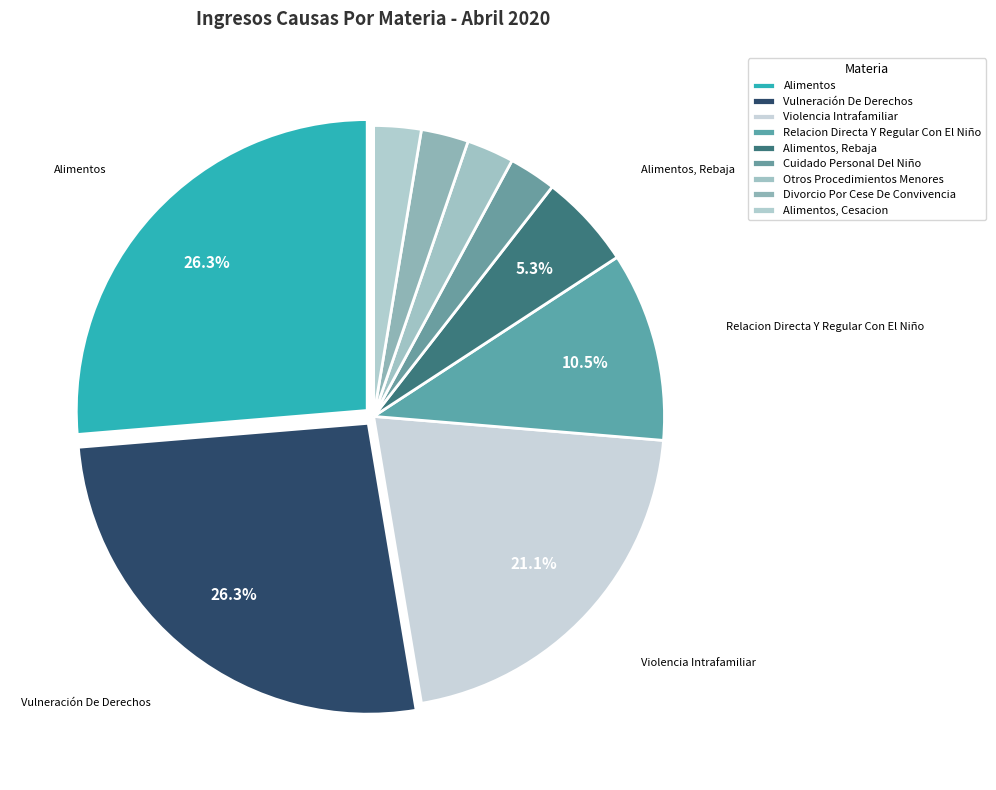

What percentage do Alimentos, Rebaja and Alimentos, Cesacion together represent?

7.9%